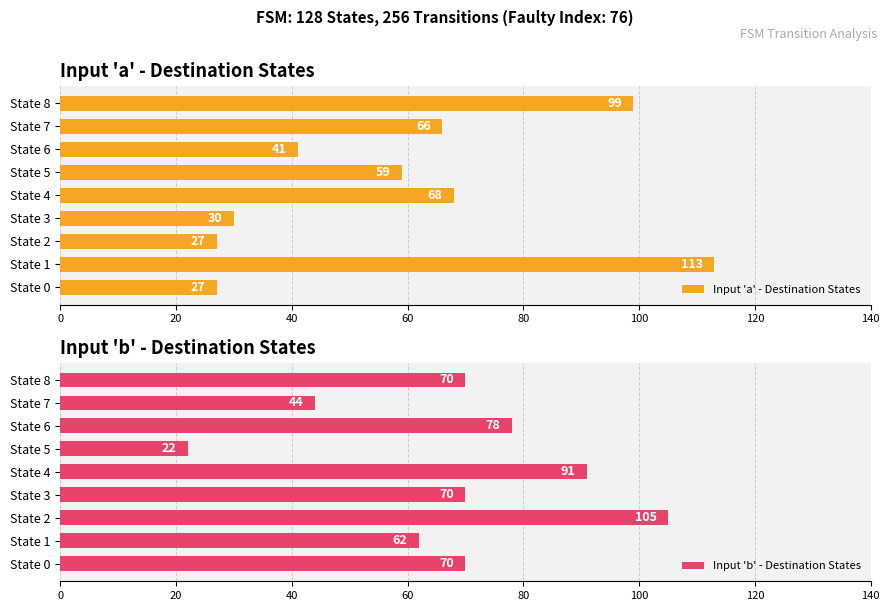

How many bars are there in each group?

2